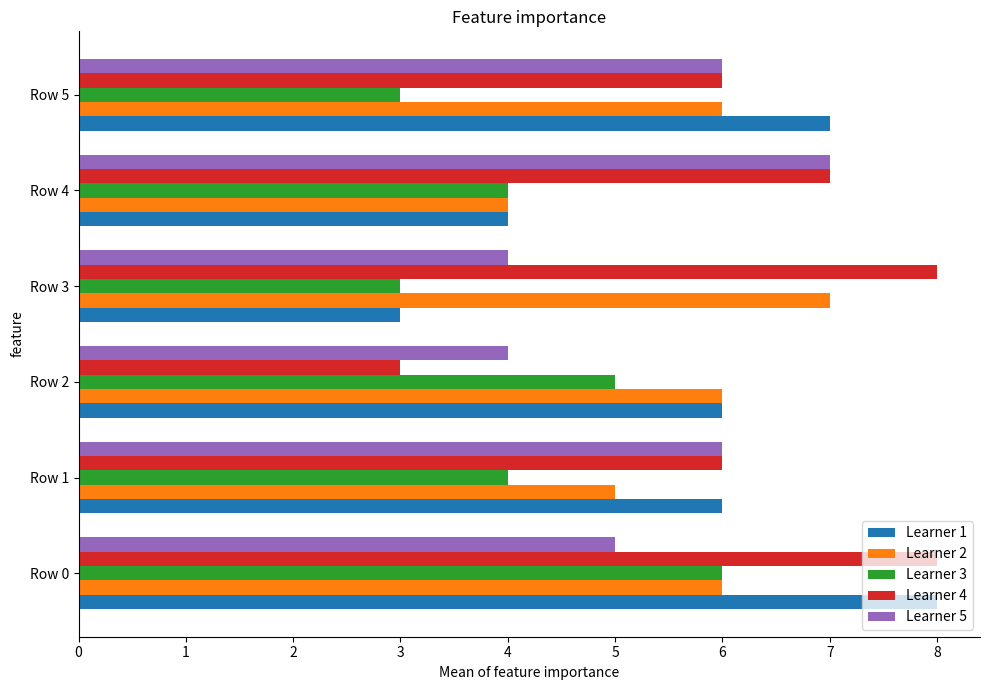

True or false: Learner 5 has a value of 4 at Row 1.

False